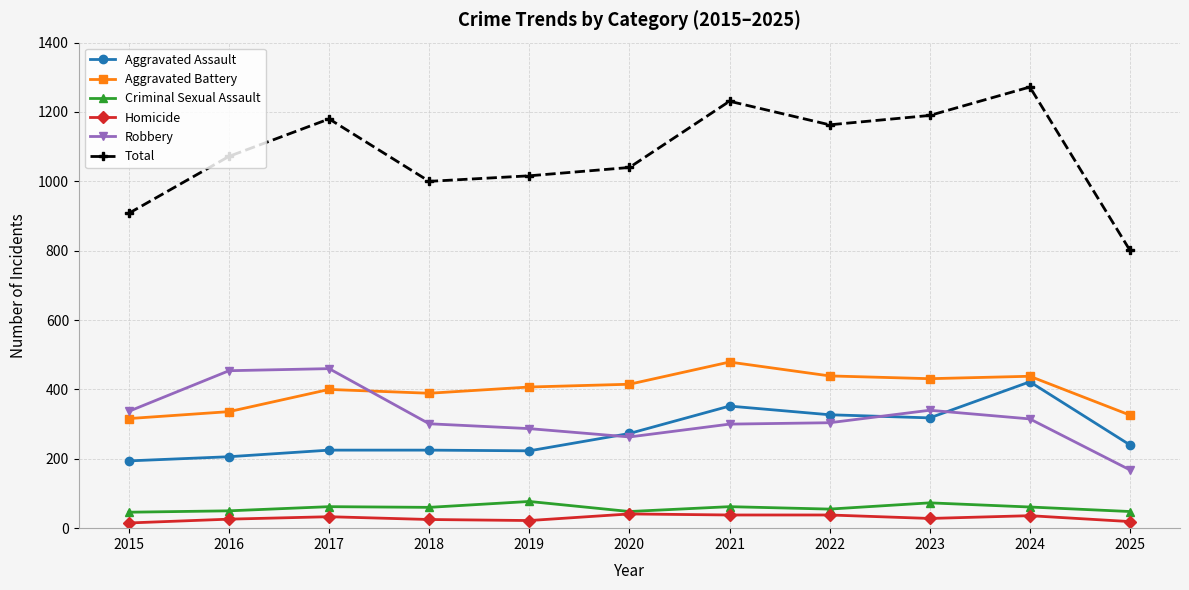

True or false: Homicide and Robbery intersect in this chart.

False